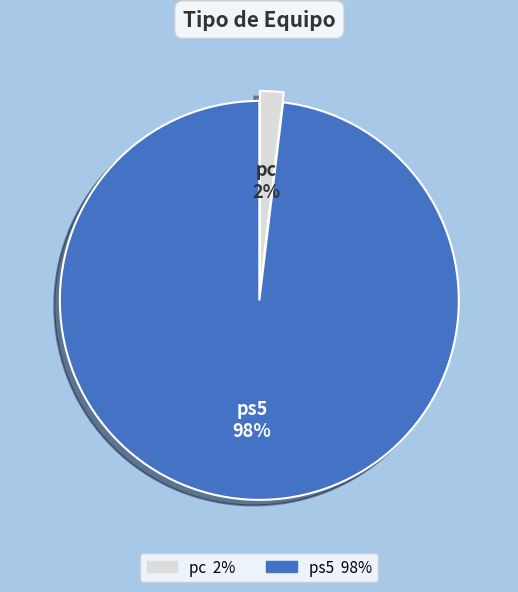

To the nearest percent, what is the difference between the pc and ps5 slice percentages?

96%